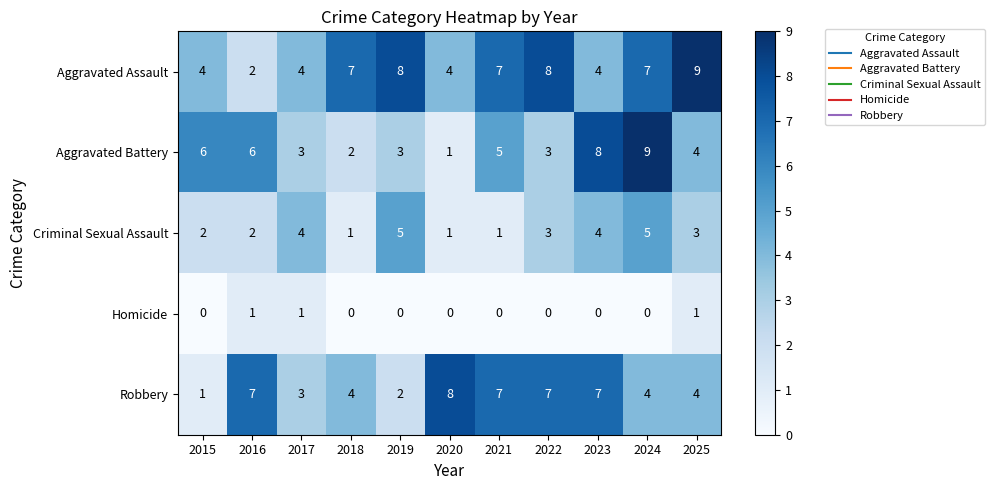

At which label does Aggravated Battery first exceed 4?

2015